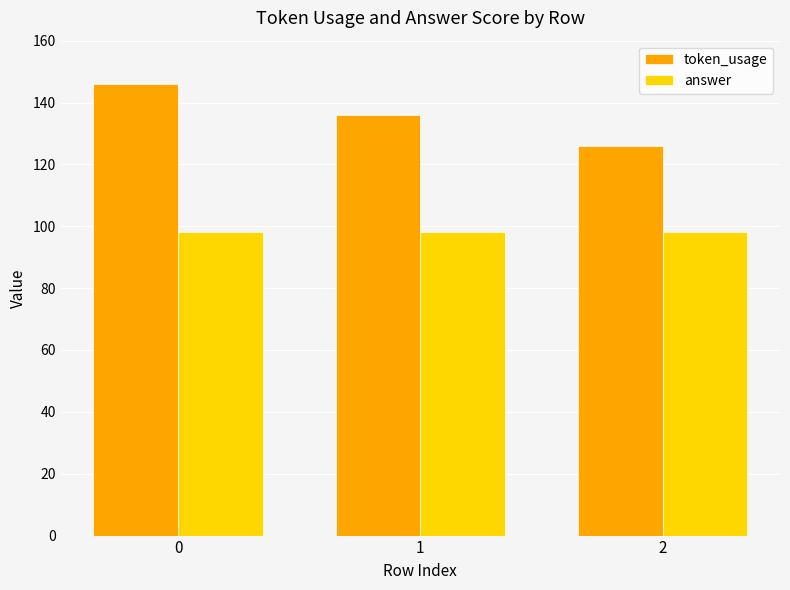

At how many categories does at least one series exceed 138?

1